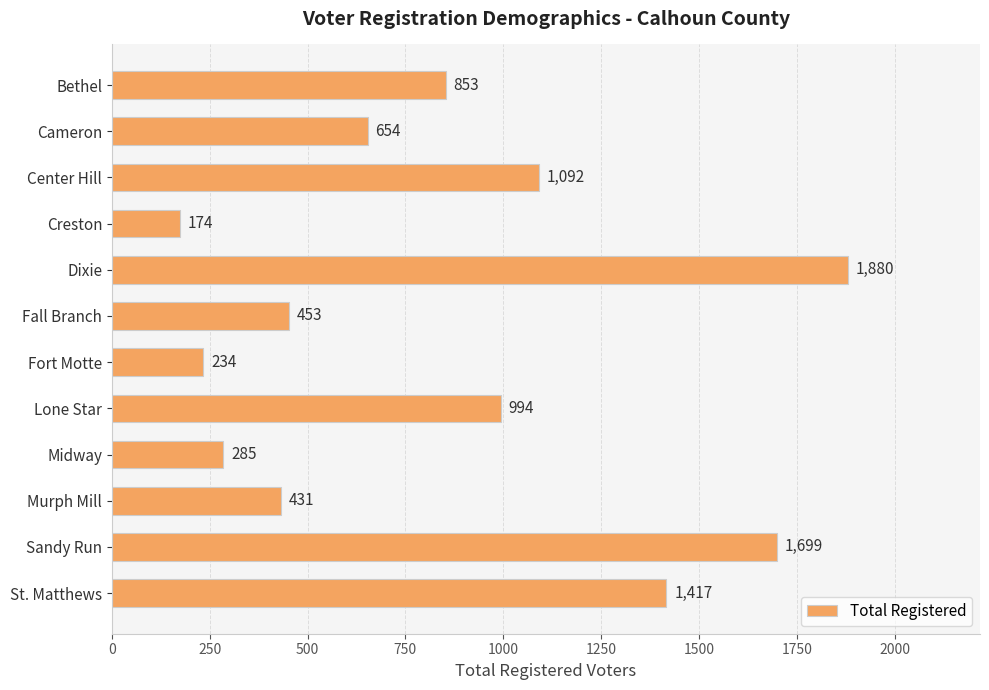

List the labels in order of value, smallest first.

Creston, Fort Motte, Midway, Murph Mill, Fall Branch, Cameron, Bethel, Lone Star, Center Hill, St. Matthews, Sandy Run, Dixie